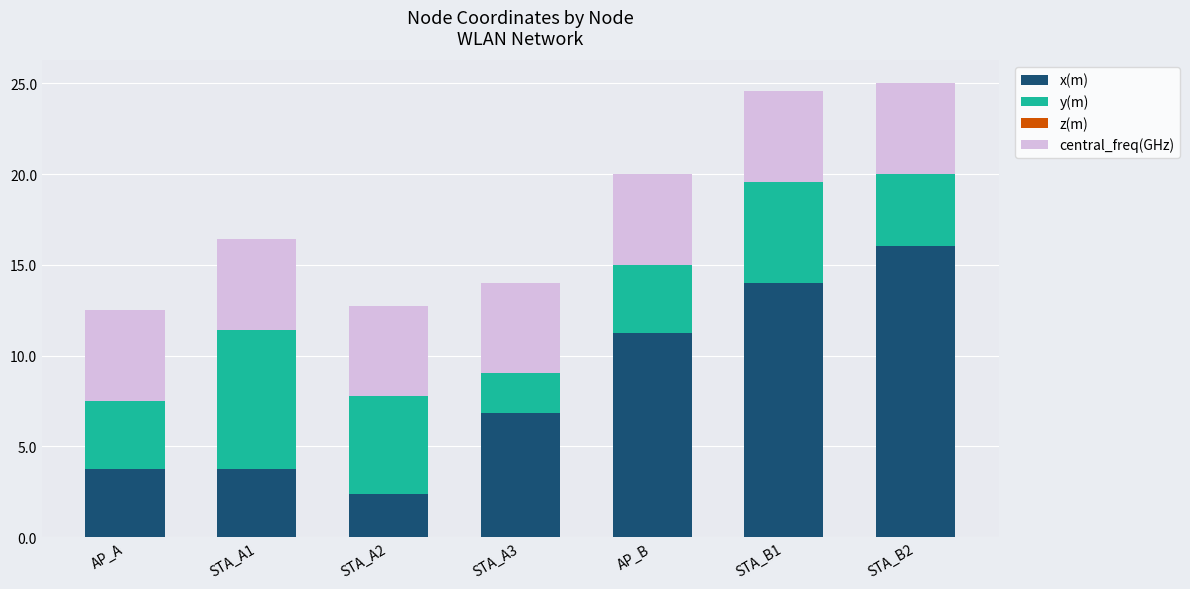

True or false: x(m) has a value of 7.3 at STA_B2.

False